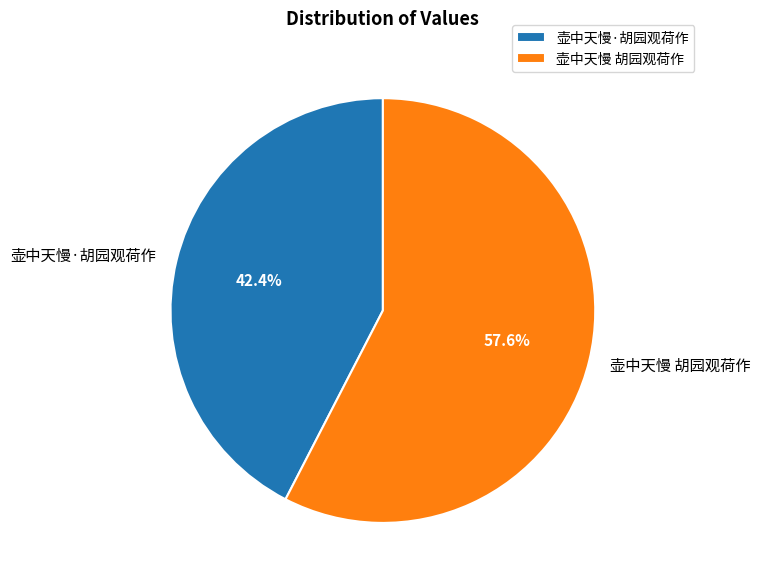

To the nearest percent, what is the combined percentage of 壶中天慢 胡园观荷作 and 壶中天慢·胡园观荷作?

100%